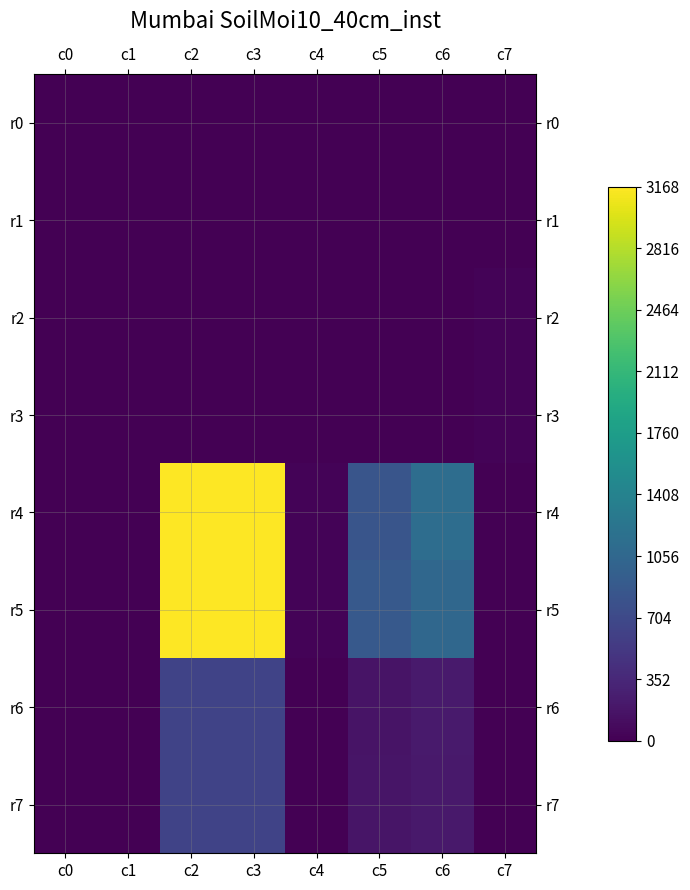

Reading left to right, list all the values displayed in this chart.

r0: c0=0.0	c1=0.0	c2=0.0	c3=0.0	c4=0.0	c5=0.0	c6=0.0	c7=0.0
r1: c0=0.0	c1=0.0	c2=0.0	c3=0.0	c4=0.0	c5=0.0	c6=0.0	c7=0.0
r2: c0=0.0	c1=0.0	c2=0.0	c3=0.0	c4=3.8	c5=0.1	c6=0.1	c7=32.6
r3: c0=0.0	c1=0.0	c2=0.0	c3=0.0	c4=3.8	c5=0.1	c6=0.1	c7=32.2
r4: c0=0.0	c1=0.0	c2=3168.0	c3=3168.0	c4=26.3	c5=833.7	c6=1131.4	c7=3.1
r5: c0=0.0	c1=0.0	c2=3168.0	c3=3168.0	c4=26.5	c5=880.0	c6=1056.0	c7=3.1
r6: c0=0.0	c1=0.0	c2=633.6	c3=633.6	c4=5.3	c5=166.7	c6=226.3	c7=0.6
r7: c0=0.0	c1=0.0	c2=633.6	c3=633.6	c4=5.3	c5=176.0	c6=211.2	c7=0.6